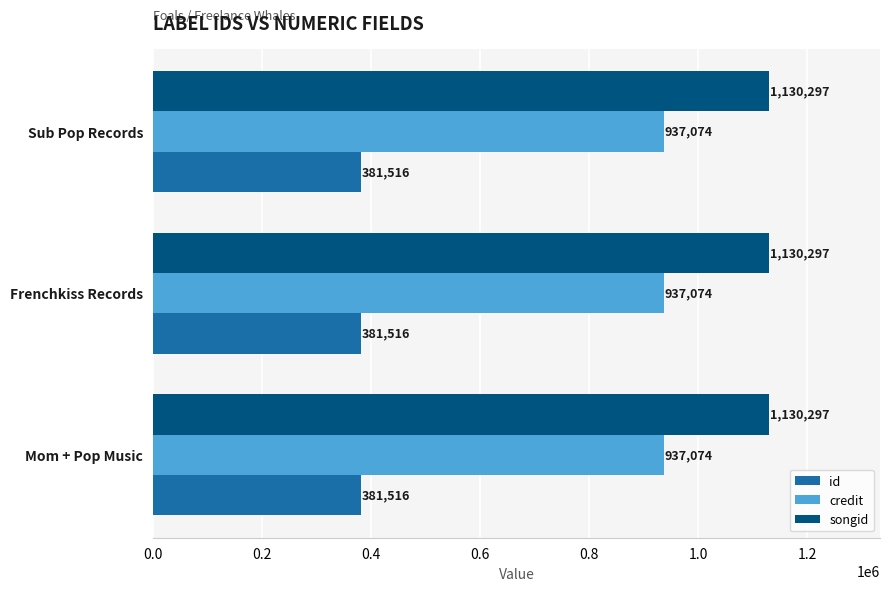

What is the total value across all series at Mom + Pop Music?

2448887